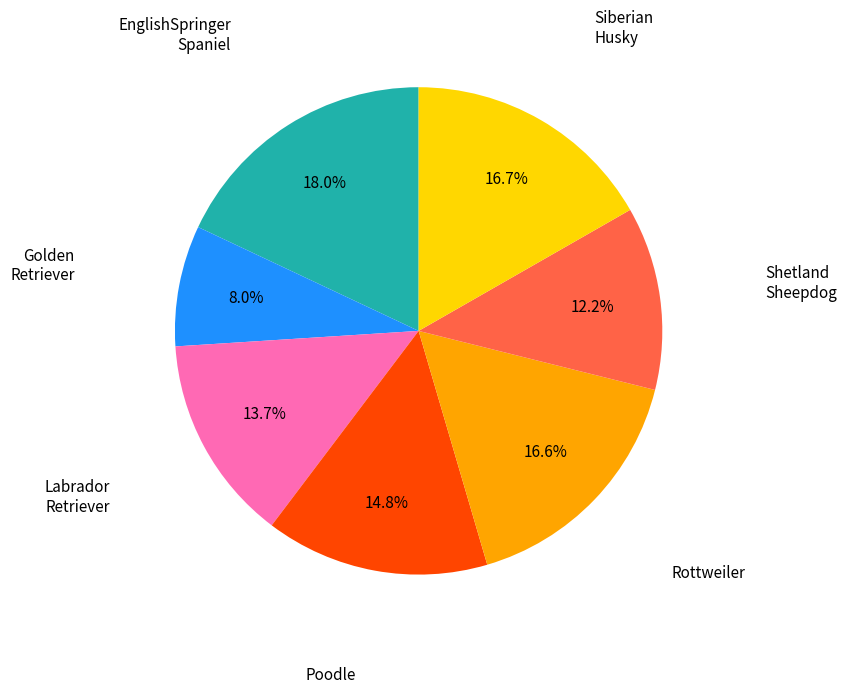

Does any single category account for the majority?

No